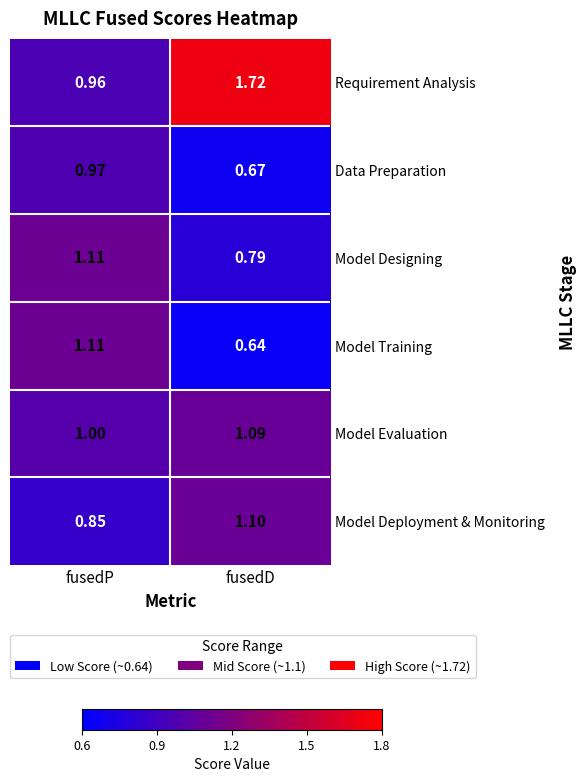

Where is Model Deployment & Monitoring nearest to the value 0?

fusedP